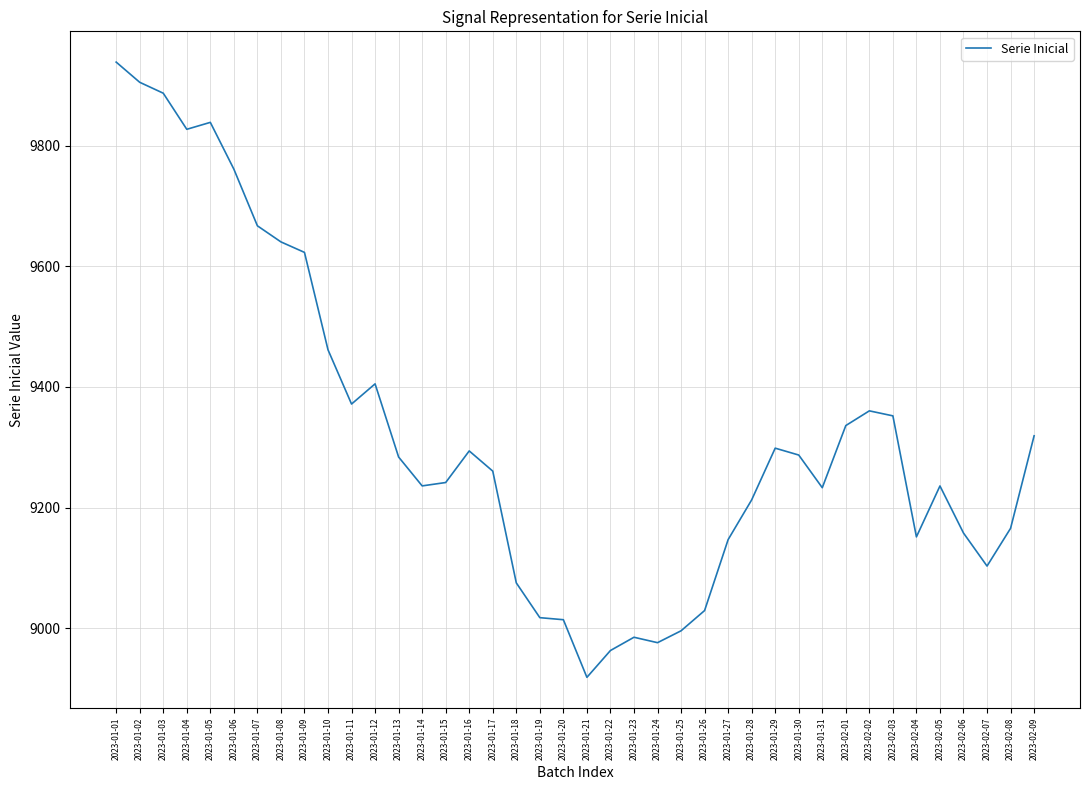

The chart shows a value of 13638.5 at 2023-01-20. True or false?

False